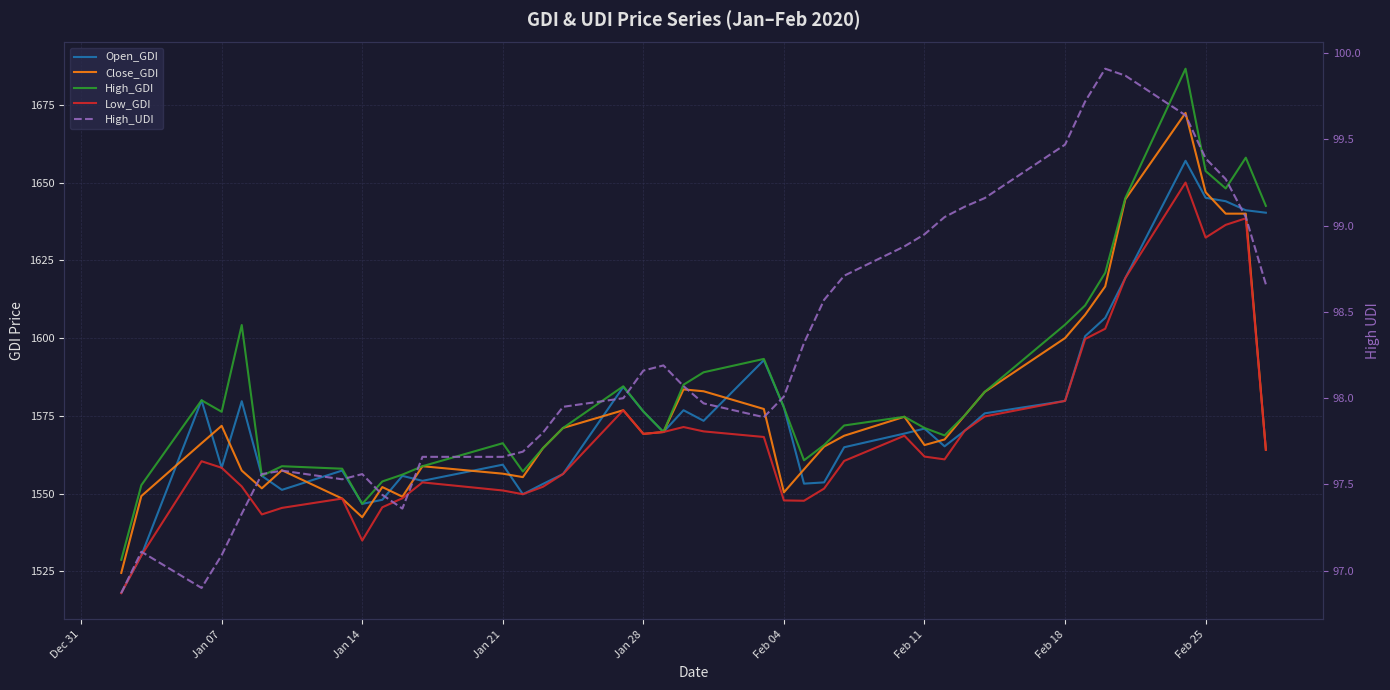

What are all the series names shown in the legend?

Open_GDI, Close_GDI, High_GDI, Low_GDI, High_UDI